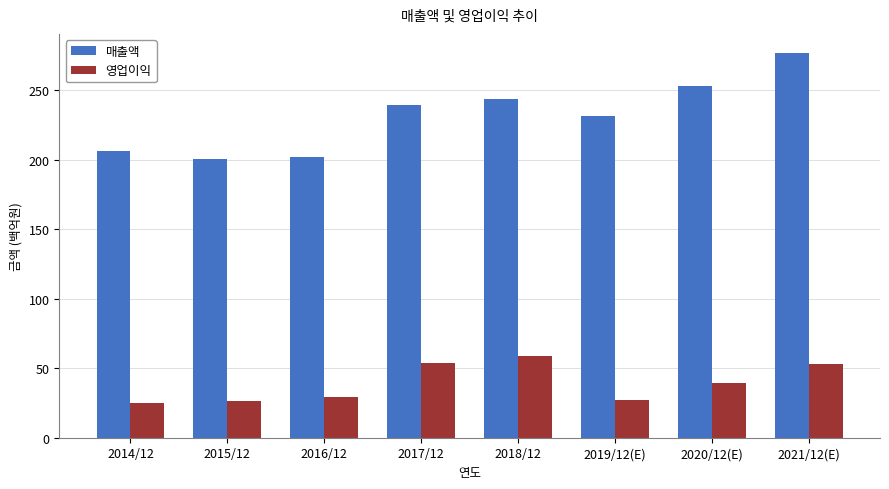

Rank the series by their maximum value, from highest to lowest.

매출액, 영업이익